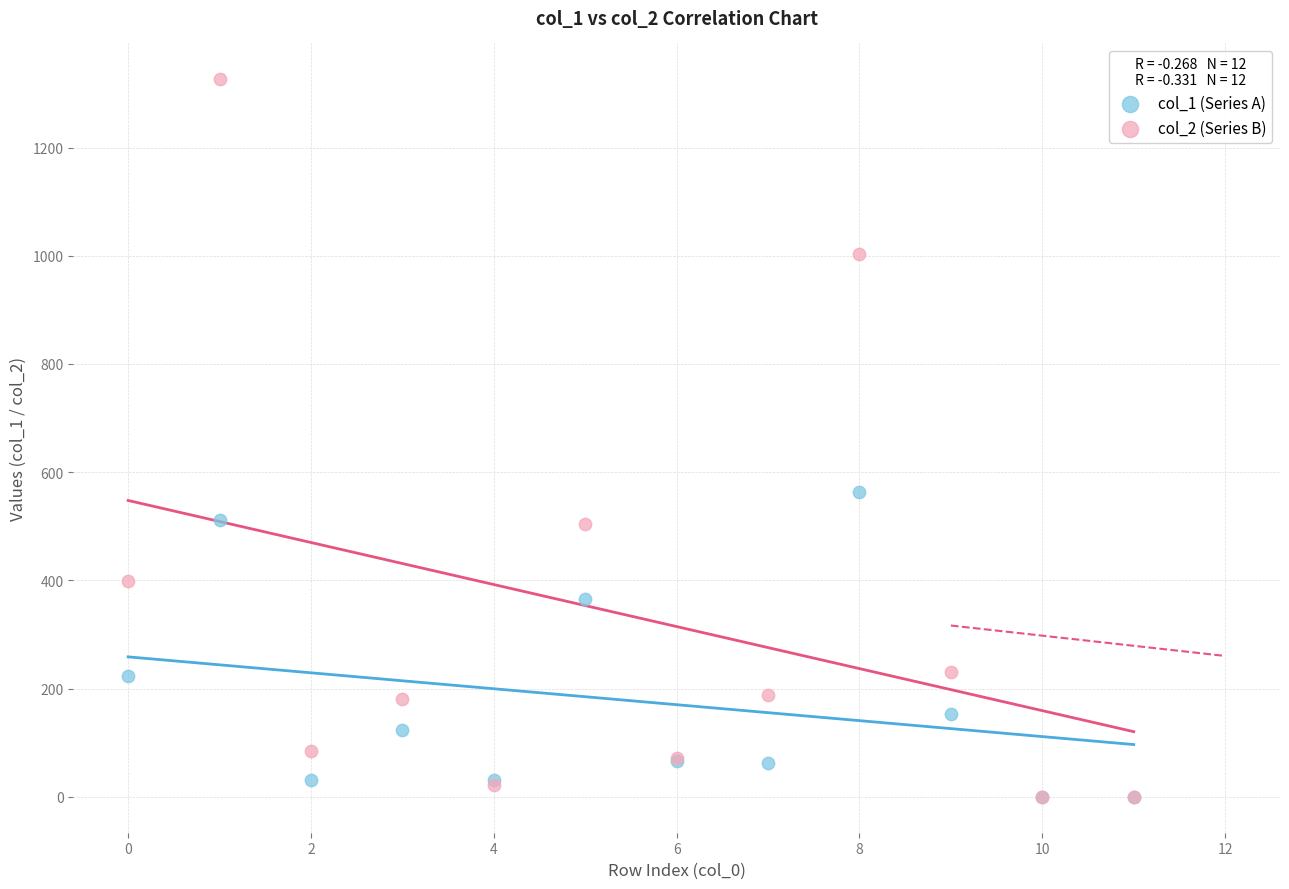

What are all the series names shown in the legend?

col_1 (Series A), col_2 (Series B)